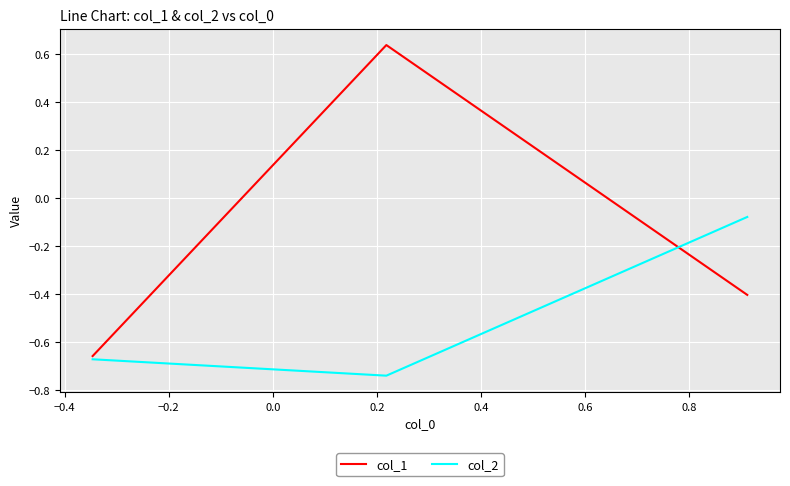

Which series has the widest spread of values?

col_1